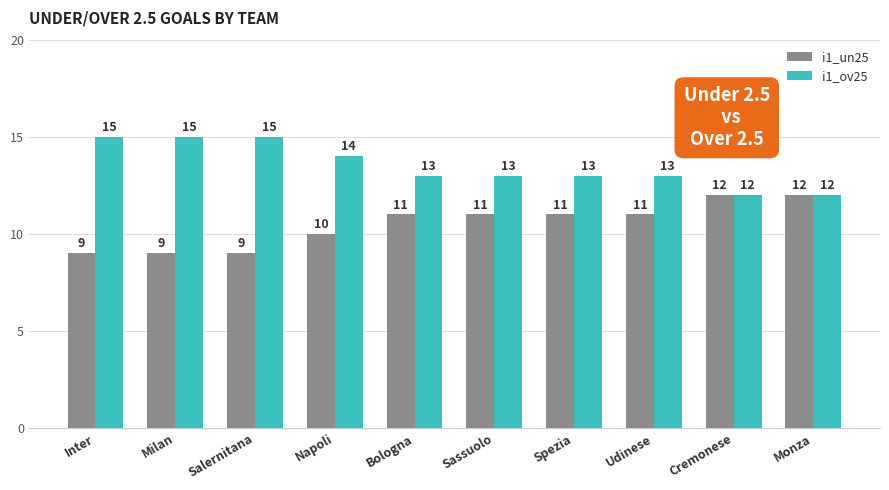

What are all the series names shown in the legend?

i1_un25, i1_ov25